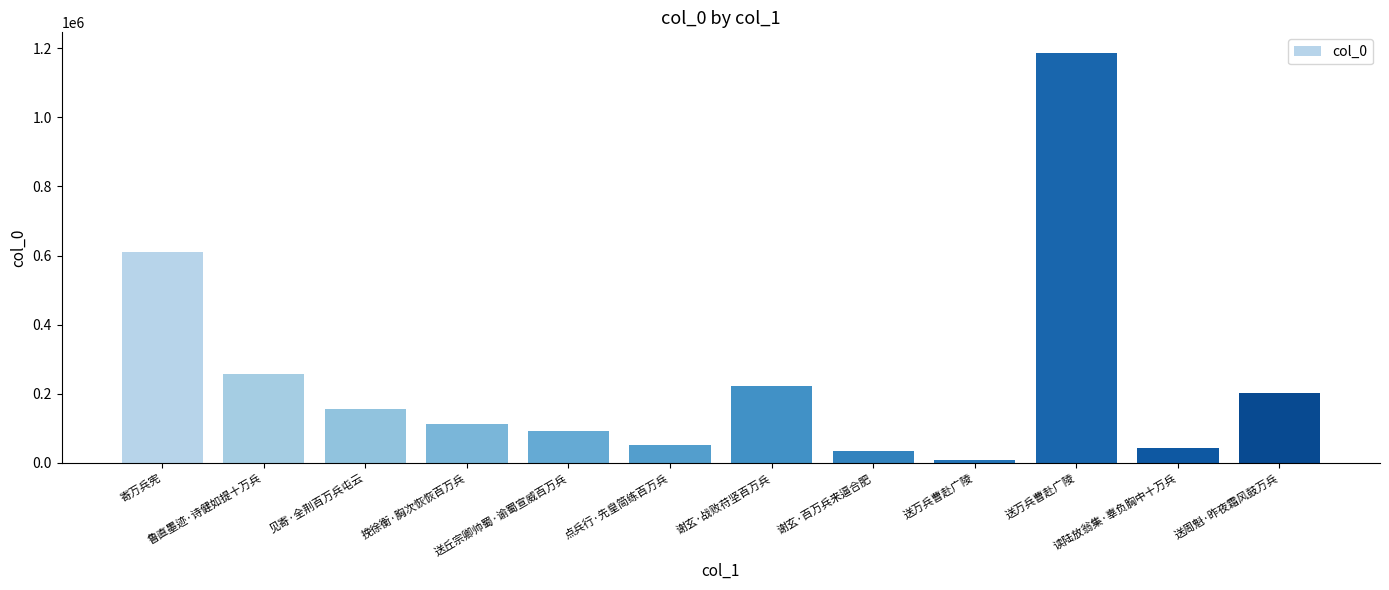

What is the label of the 11th bar from the right?

鲁直墨迹·诗健如提十万兵